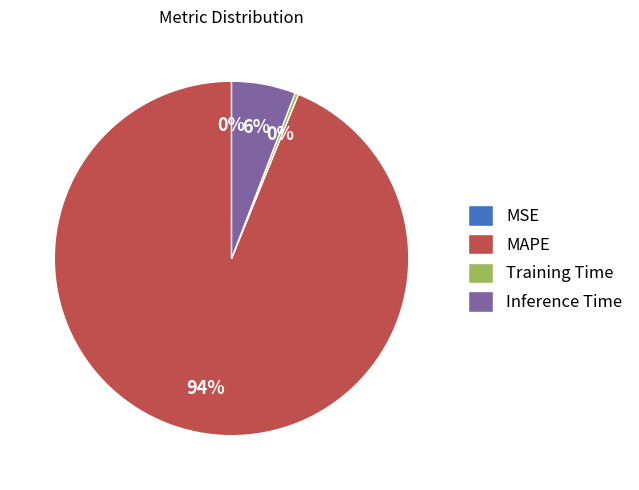

The MAPE slice represents 83% of the pie. True or false?

False